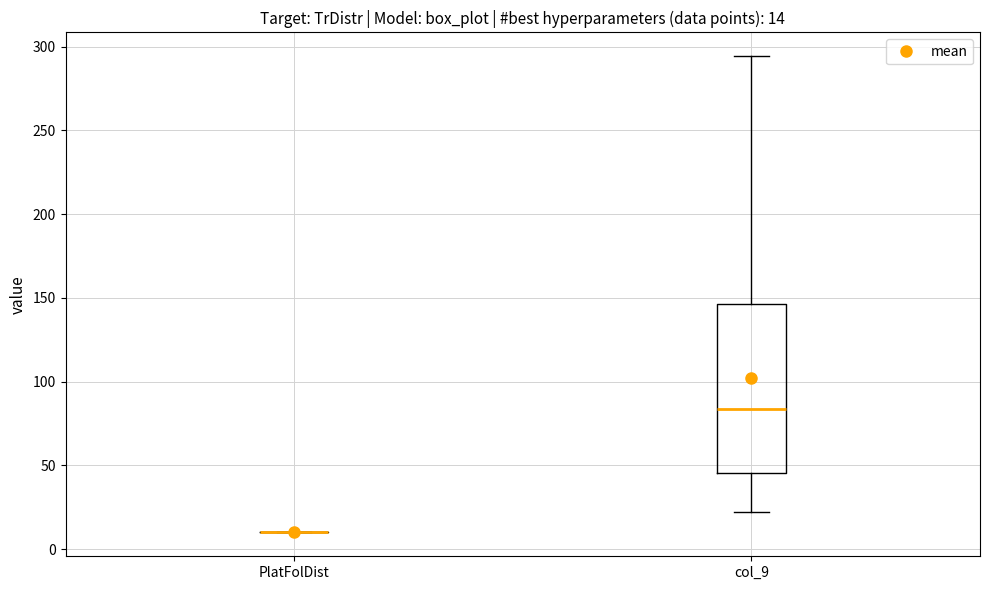

Which box is the tallest, from its lower edge to its upper edge?

col_9